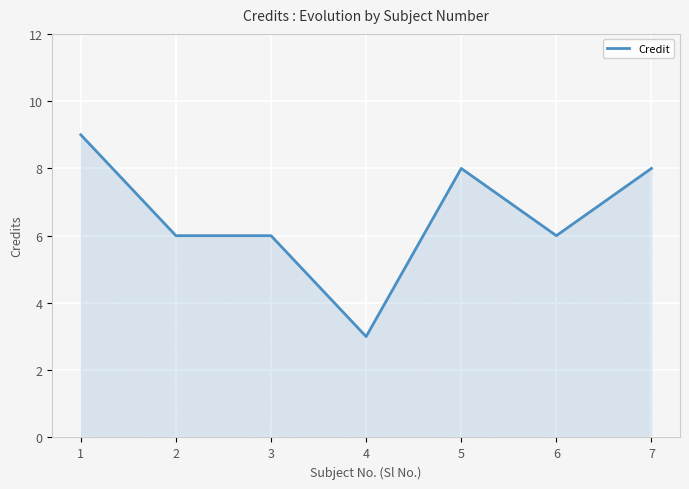

Which label corresponds to the largest value in the chart?

1